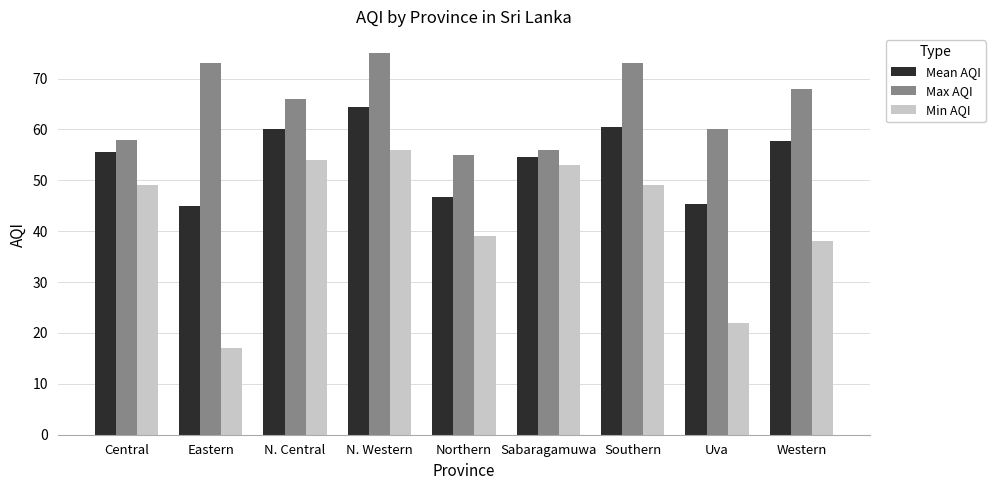

At which label is Mean AQI closest to 54?

Sabaragamuwa